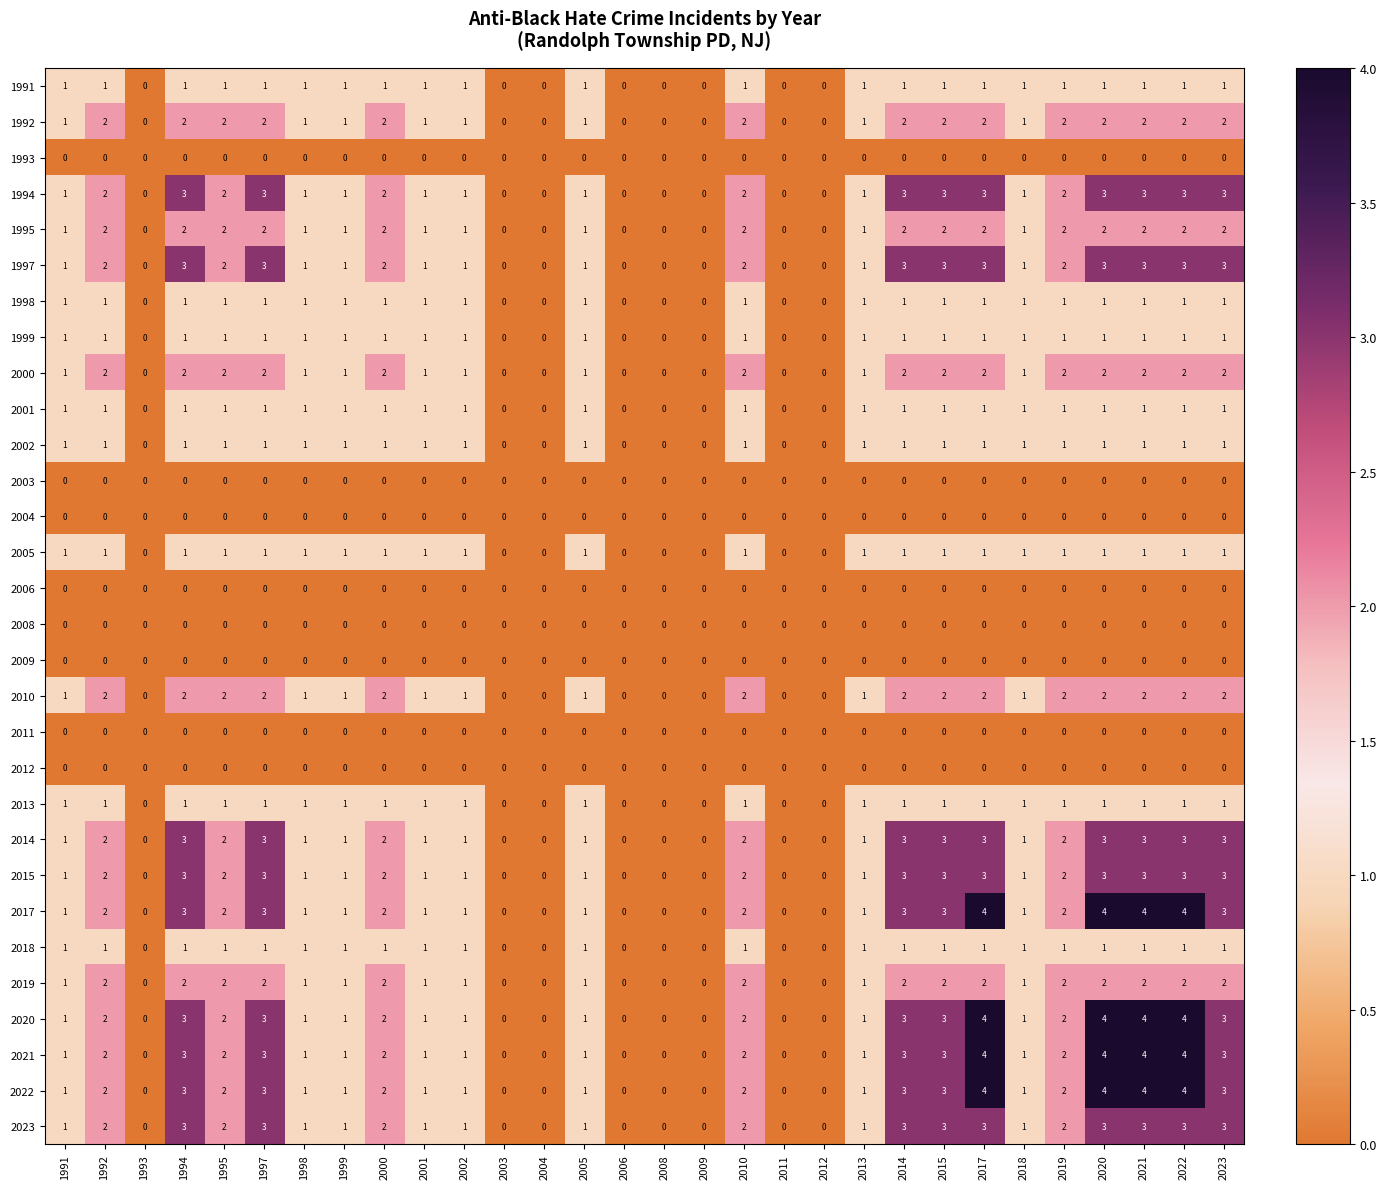

The 2014 series shows 3 at 2015. True or false?

True